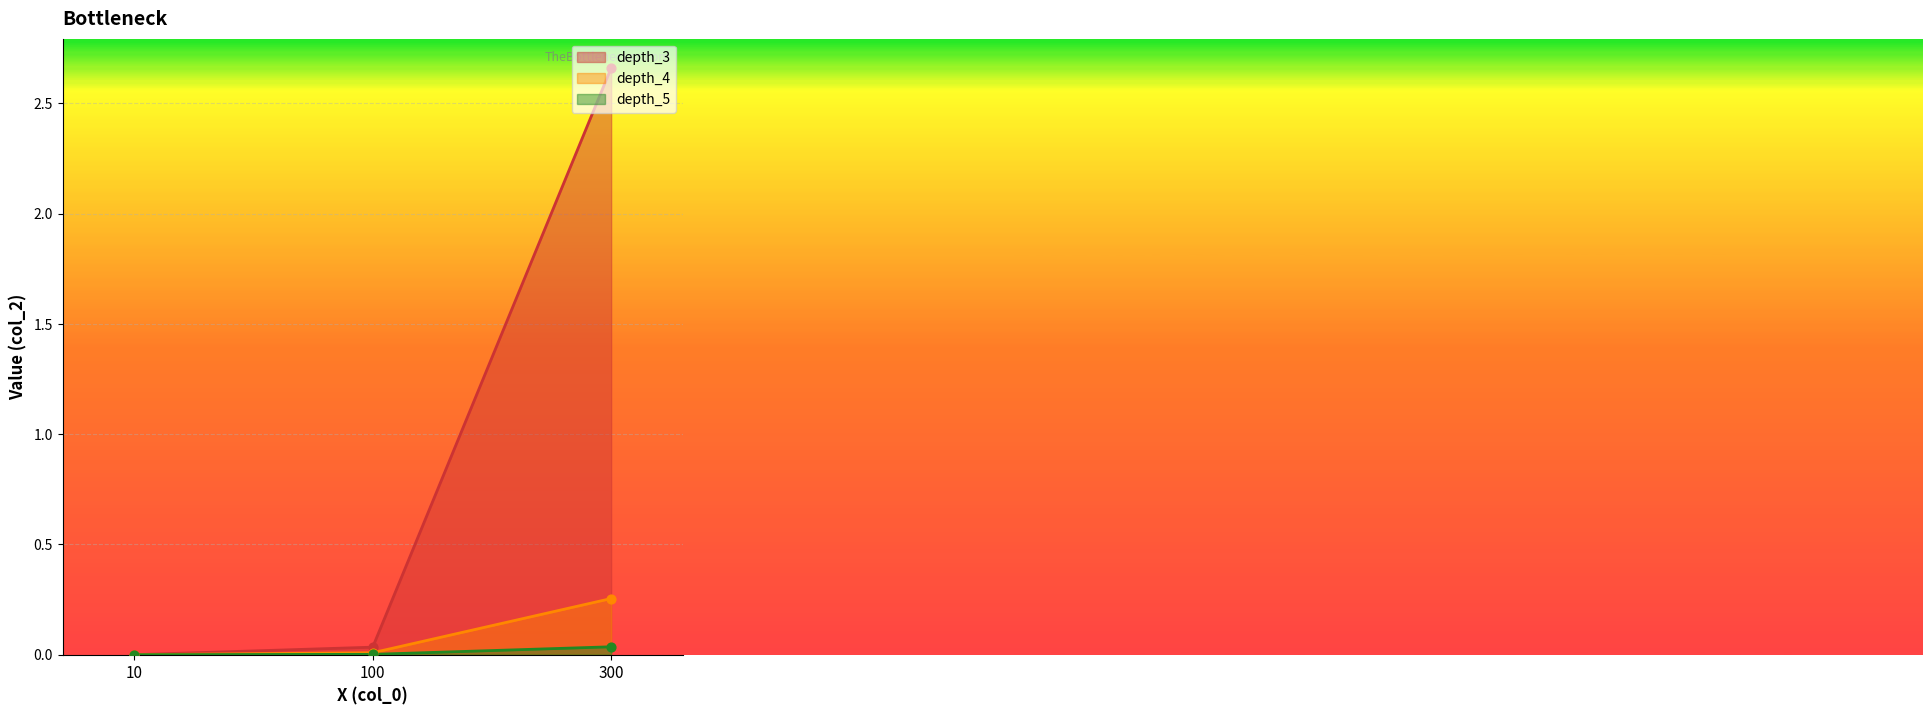

Which series contains the lowest Y value?

depth_5